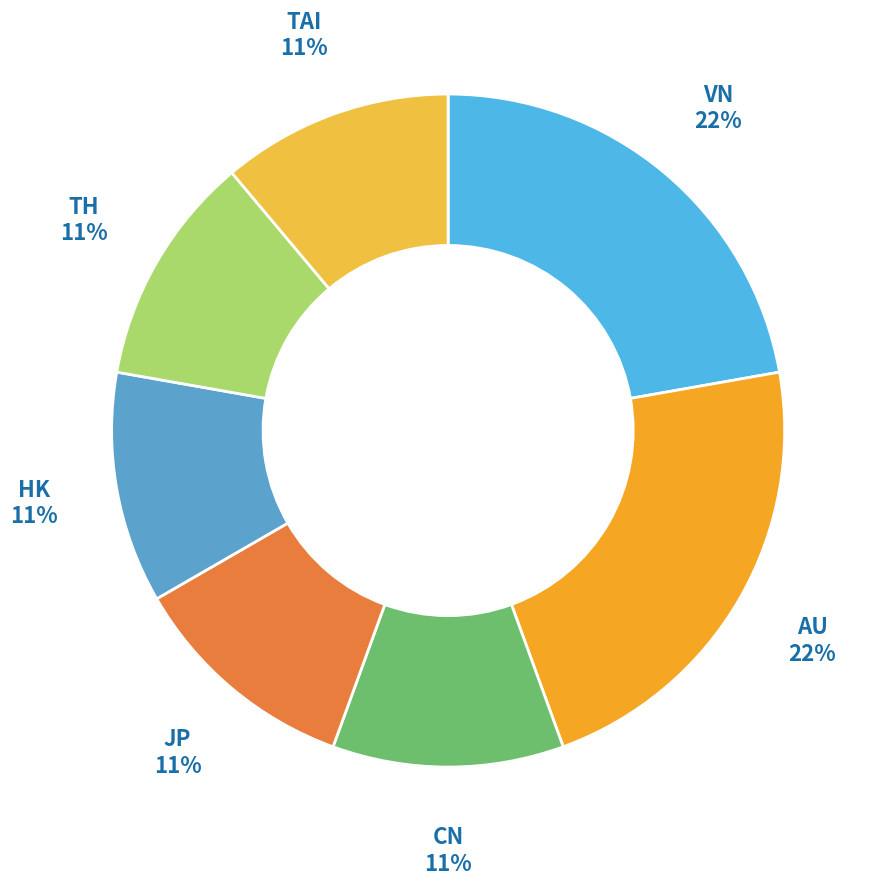

To the nearest percent, what portion does TH represent?

11%